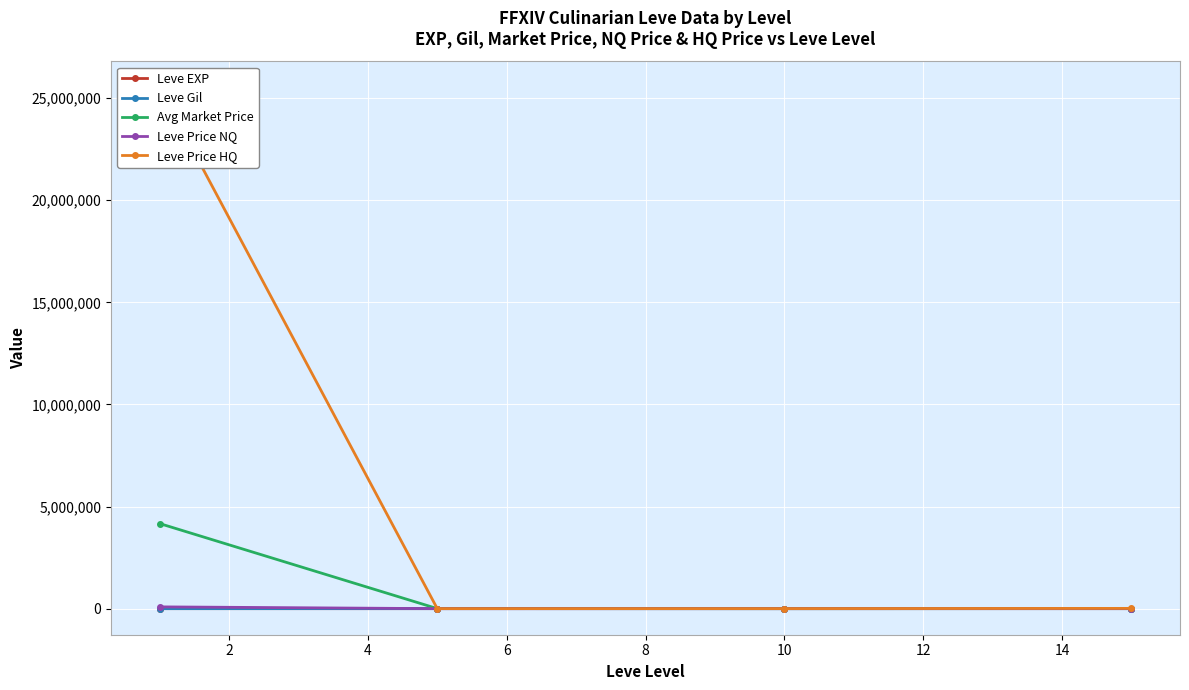

True or false: Leve Price HQ has more than 0 points higher than both neighbors.

False